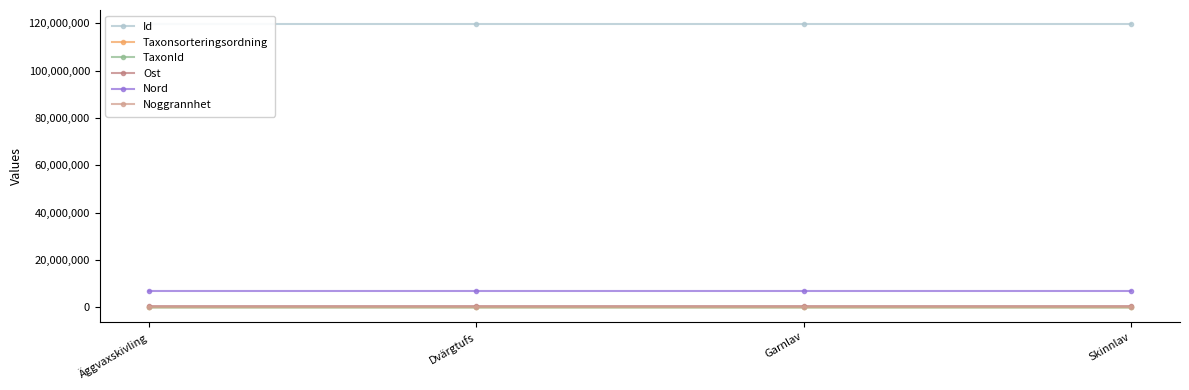

True or false: Id and Noggrannhet cross at least once.

False